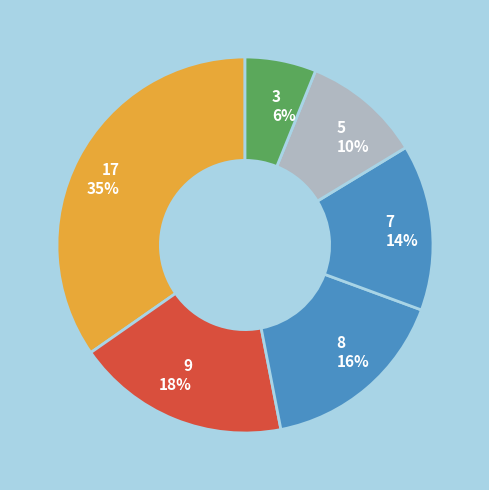

Which category has the biggest portion of the pie?

17 35%